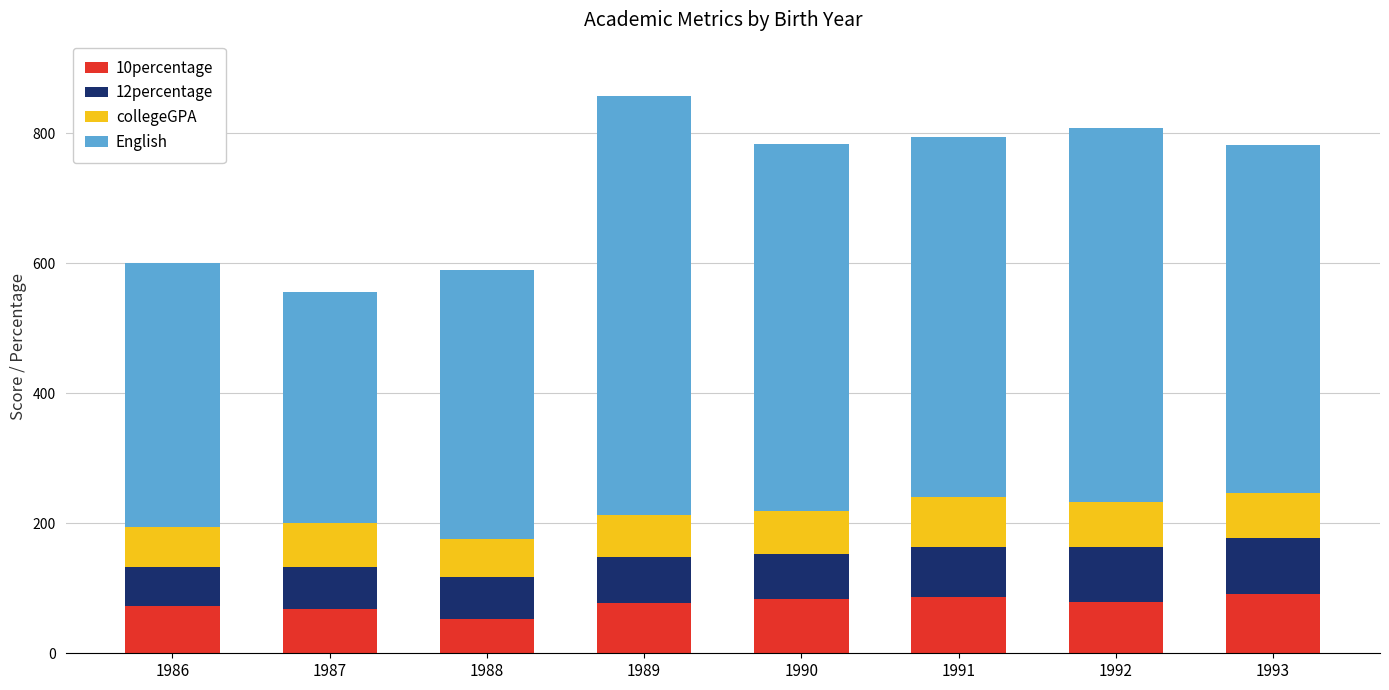

What is the lowest value of the 10percentage series?

52.1